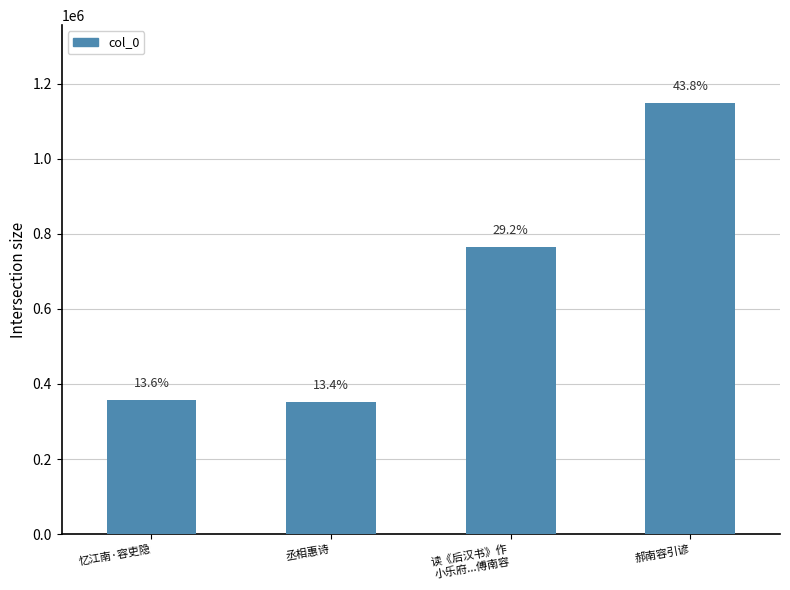

Reading left to right, list all the values displayed in this chart.

忆江南·容吏隐=356795	丞相惠诗=351491	读《后汉书》作
小乐府...傅南容=765273	郝南容引谚=1148788